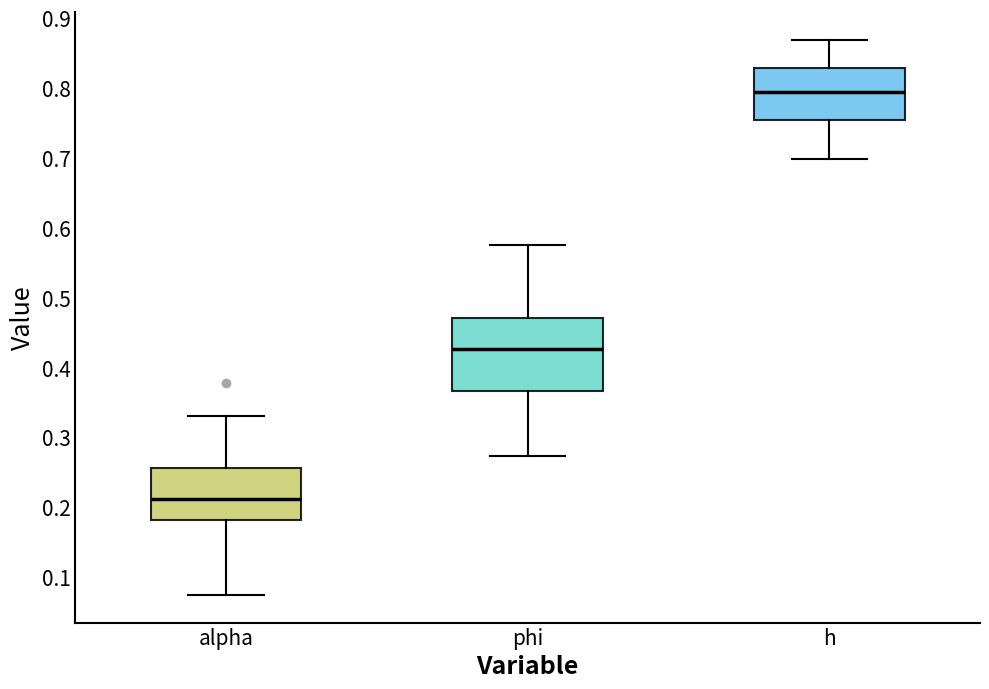

Where does the median line of the box for h sit on the y-axis? The values are not printed on the chart, so give them approximately, as read against the axis.

0.79